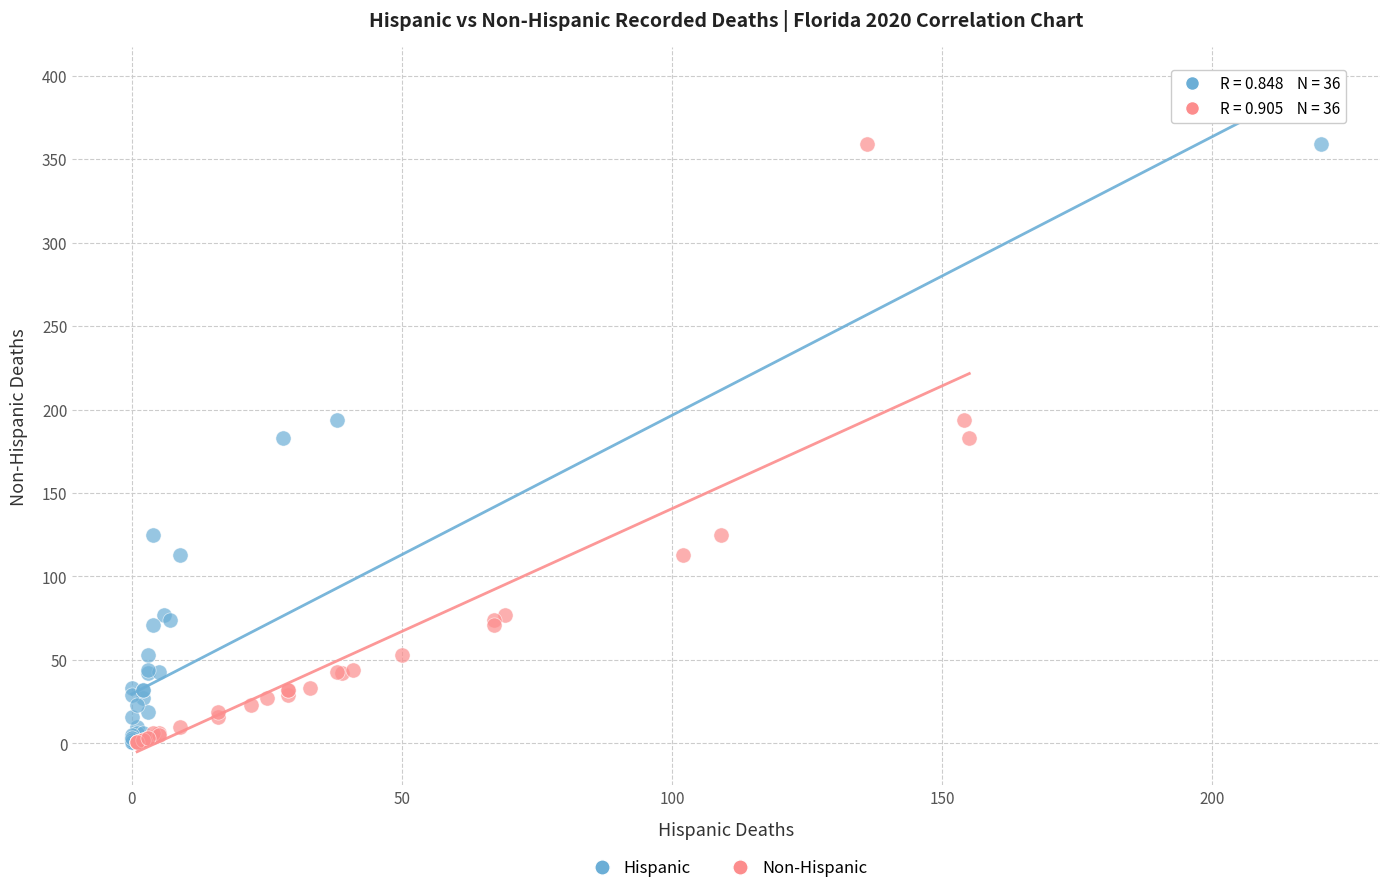

What are all the series names shown in the legend?

Hispanic, Non-Hispanic